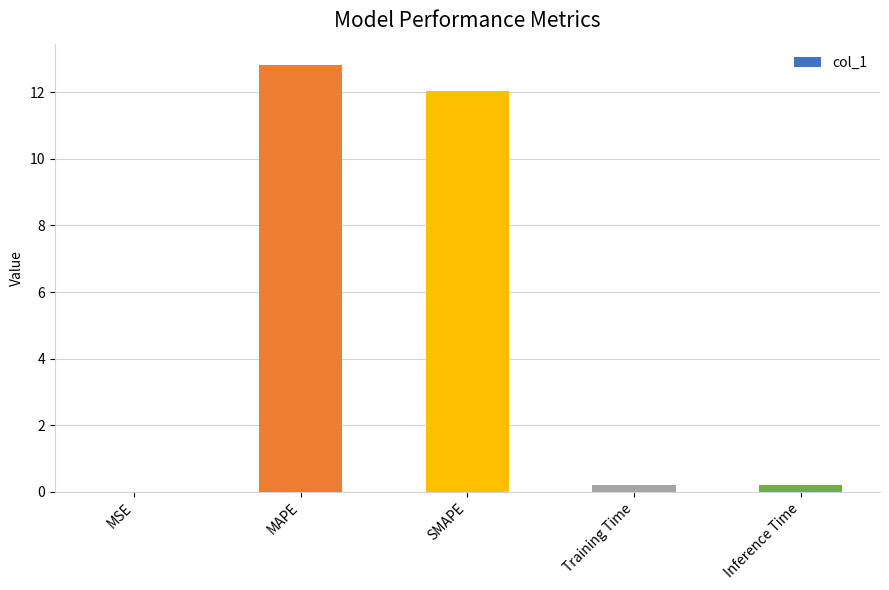

What is the greatest value displayed?

12.8